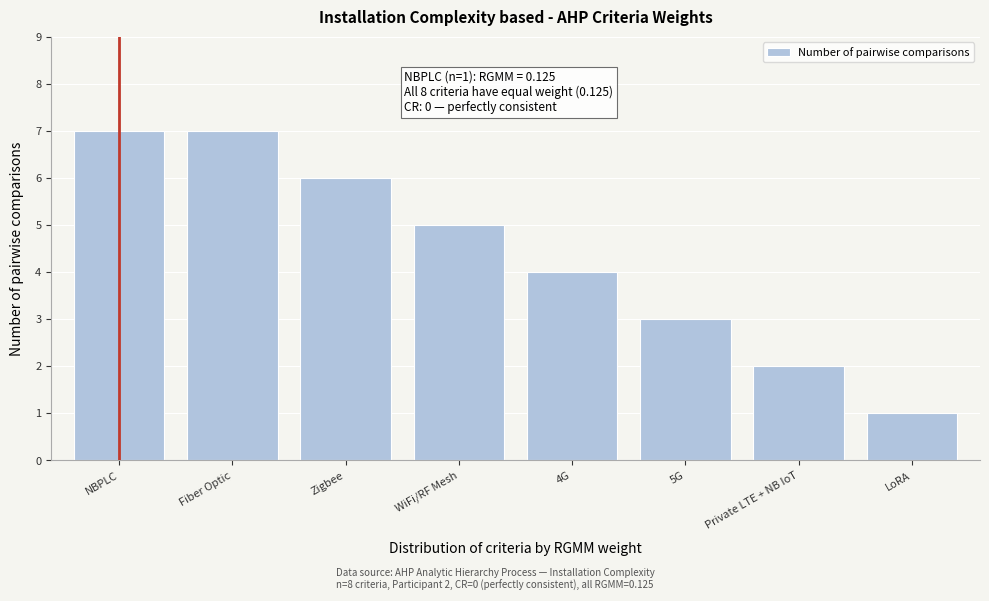

Reading right to left, transcribe all the data shown in this chart.

LoRA=1	Private LTE + NB IoT=2	5G=3	4G=4	WiFi/RF Mesh=5	Zigbee=6	Fiber Optic=7	NBPLC=7